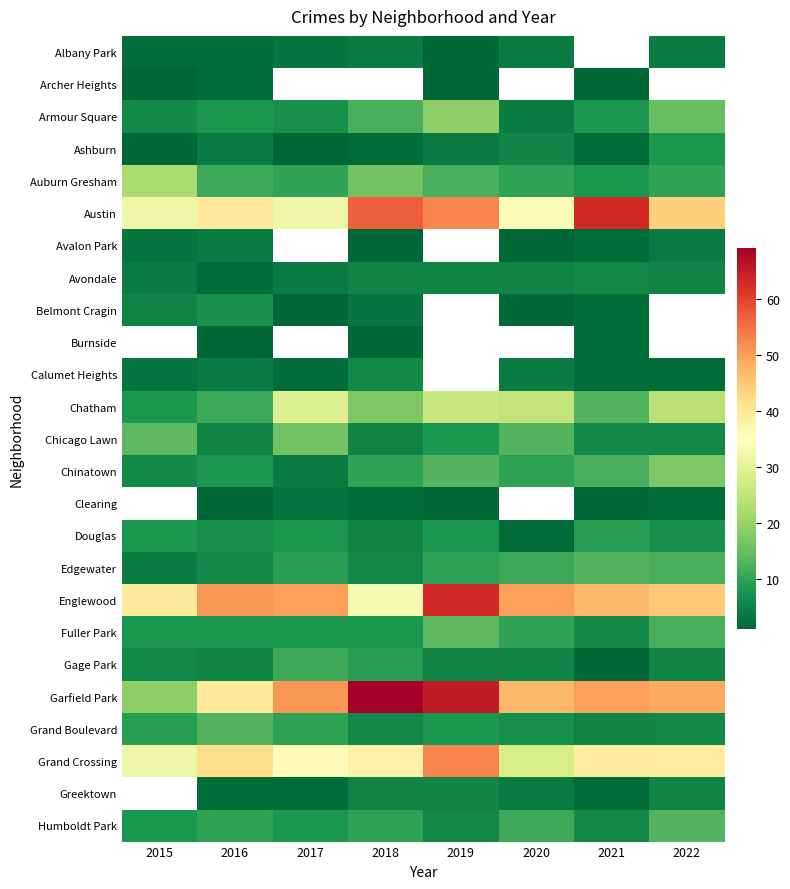

What is the spread (max minus min) of values at 2019?

64.0